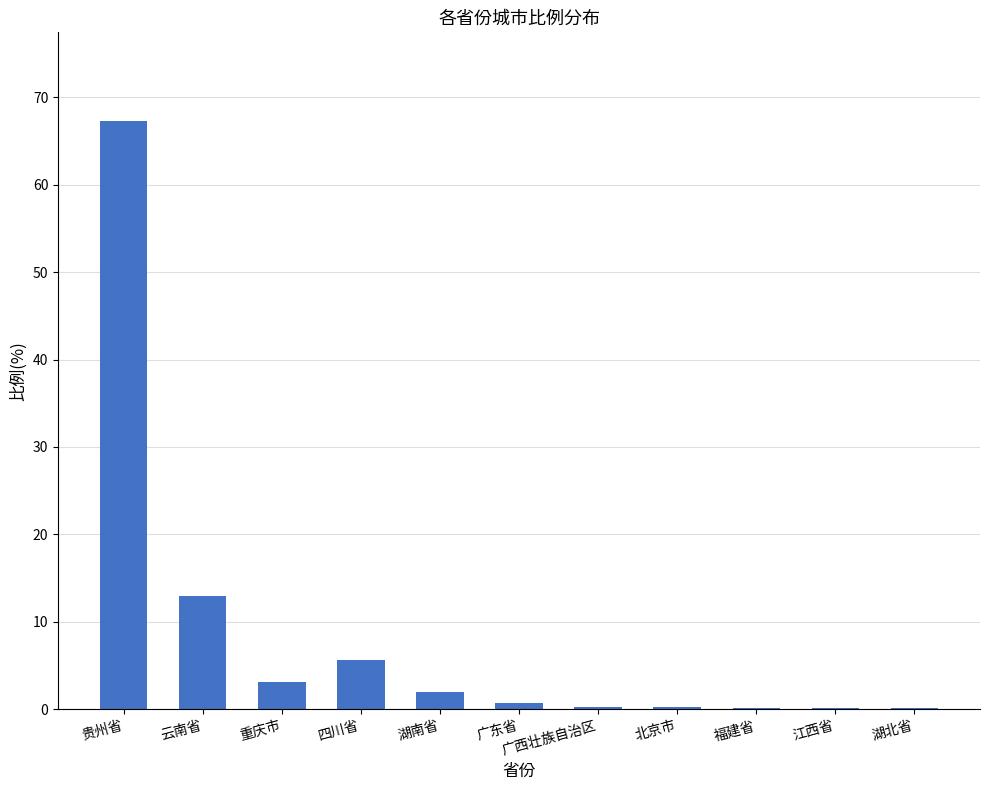

True or false: the data shows 3.1 at 重庆市.

True